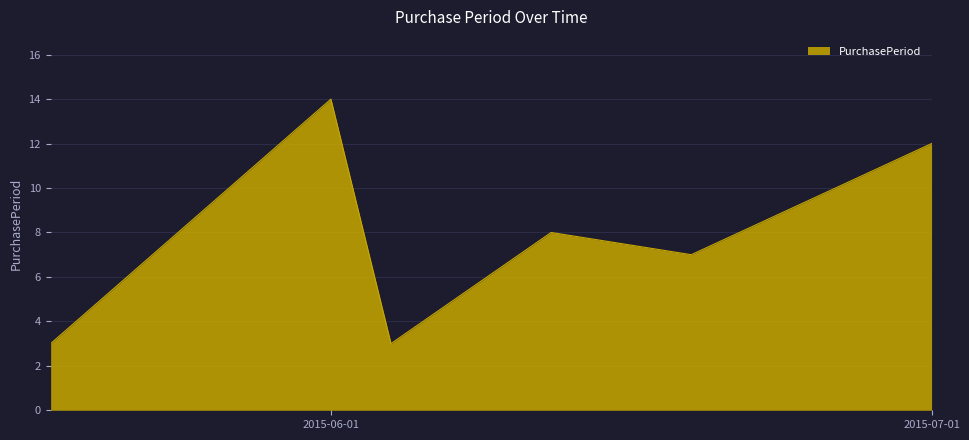

What is the minimum value shown in the chart?

3